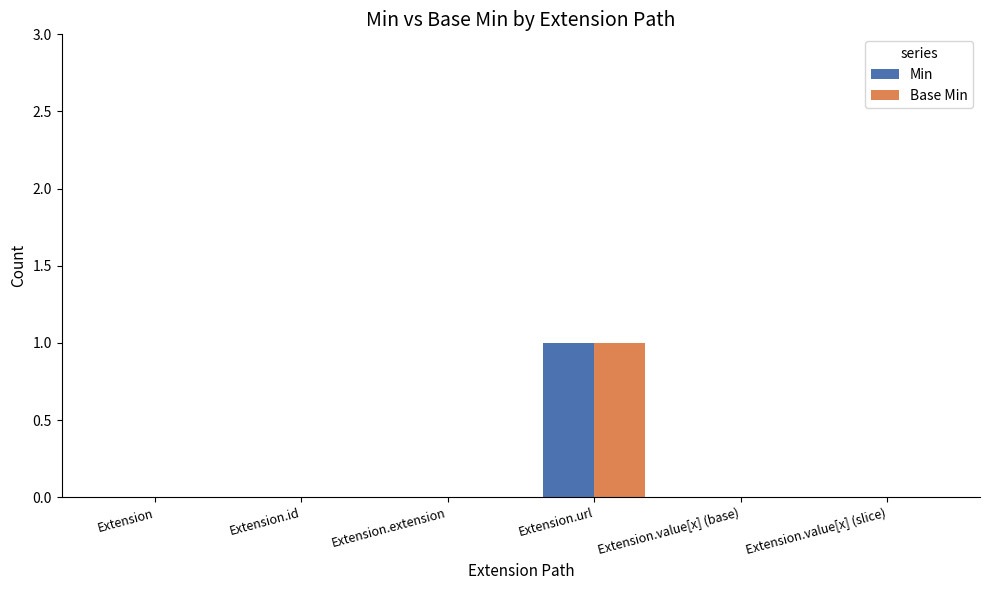

Reading left to right, list all the values displayed in this chart.

Min: Extension=0	Extension.id=0	Extension.extension=0	Extension.url=1	Extension.value[x] (base)=0	Extension.value[x] (slice)=0
Base Min: Extension=0	Extension.id=0	Extension.extension=0	Extension.url=1	Extension.value[x] (base)=0	Extension.value[x] (slice)=0